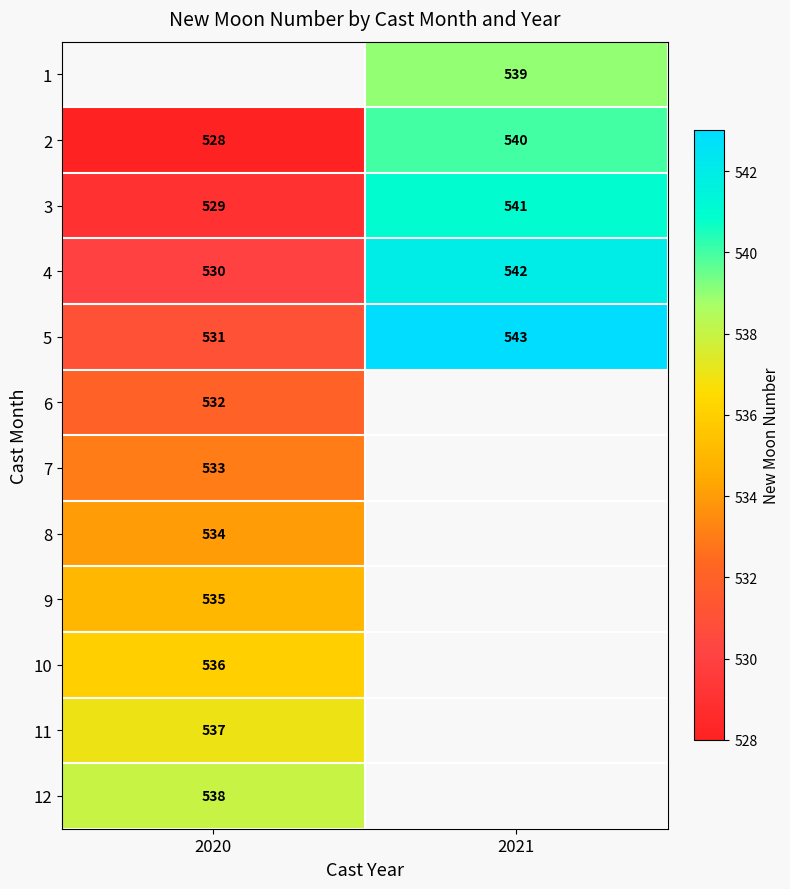

Is it true that 2 equals 164 at 2021?

False